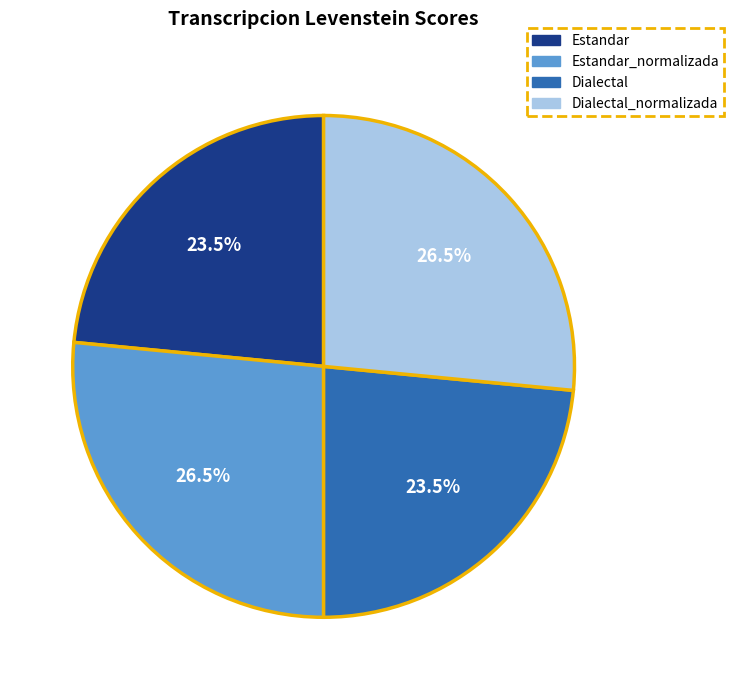

Is there any slice that represents more than half of the pie?

No